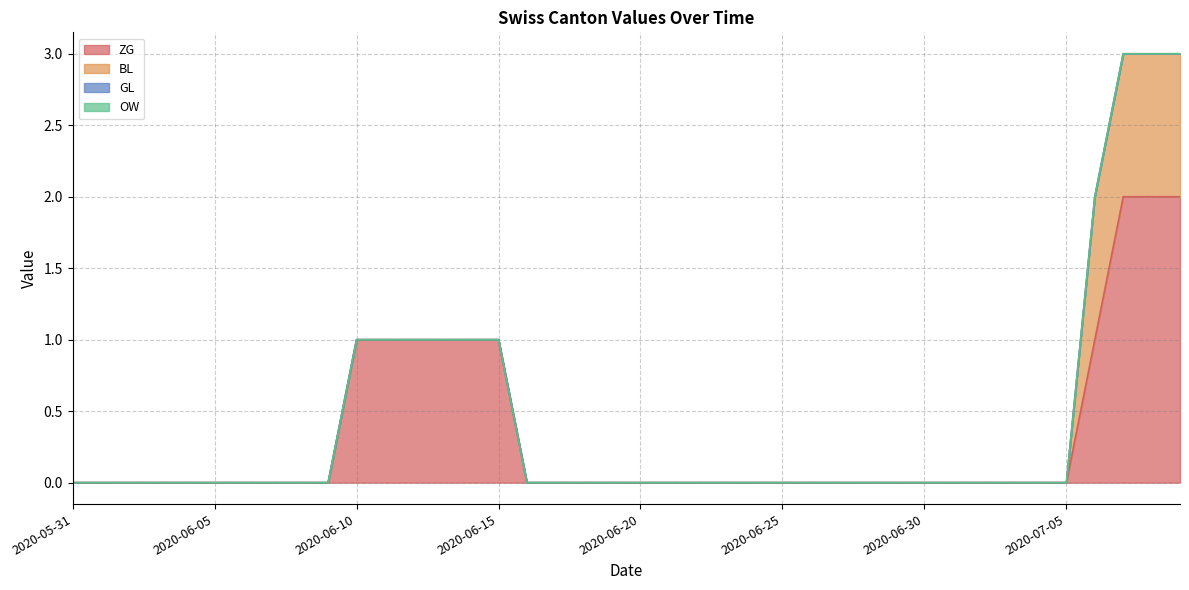

True or false: BL and ZG intersect in this chart.

False